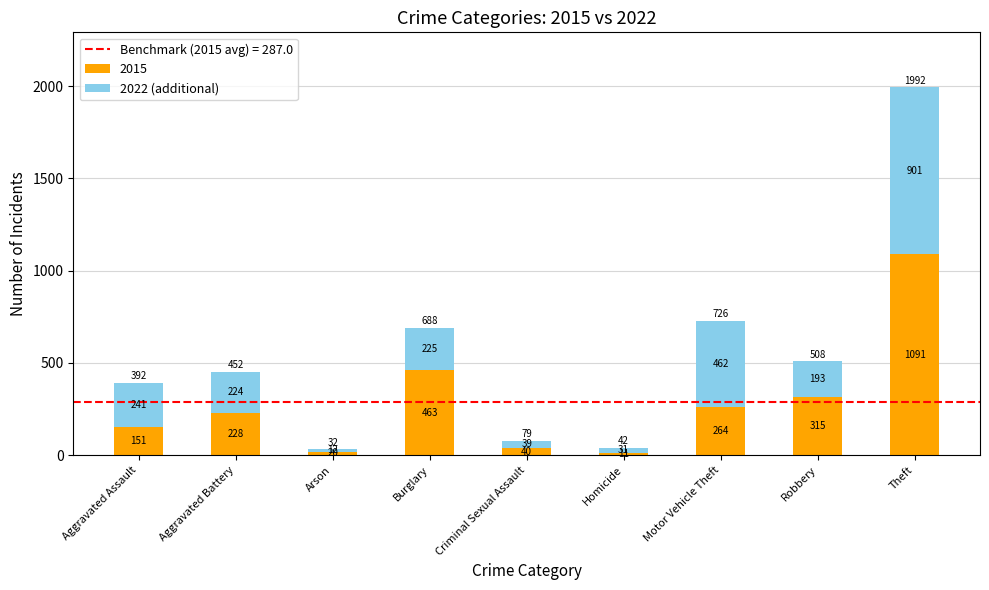

At which label is 2015 closest to 551?

Burglary